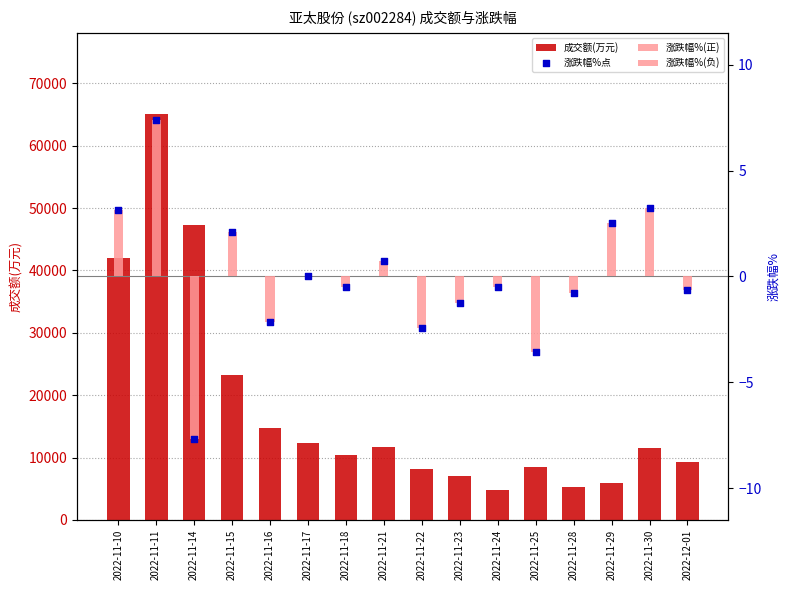

Which series contains the highest Y value?

成交额(万元)